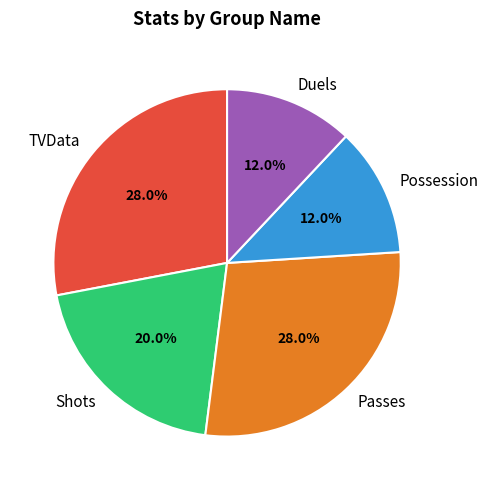

Between TVData and Duels, which is larger?

TVData